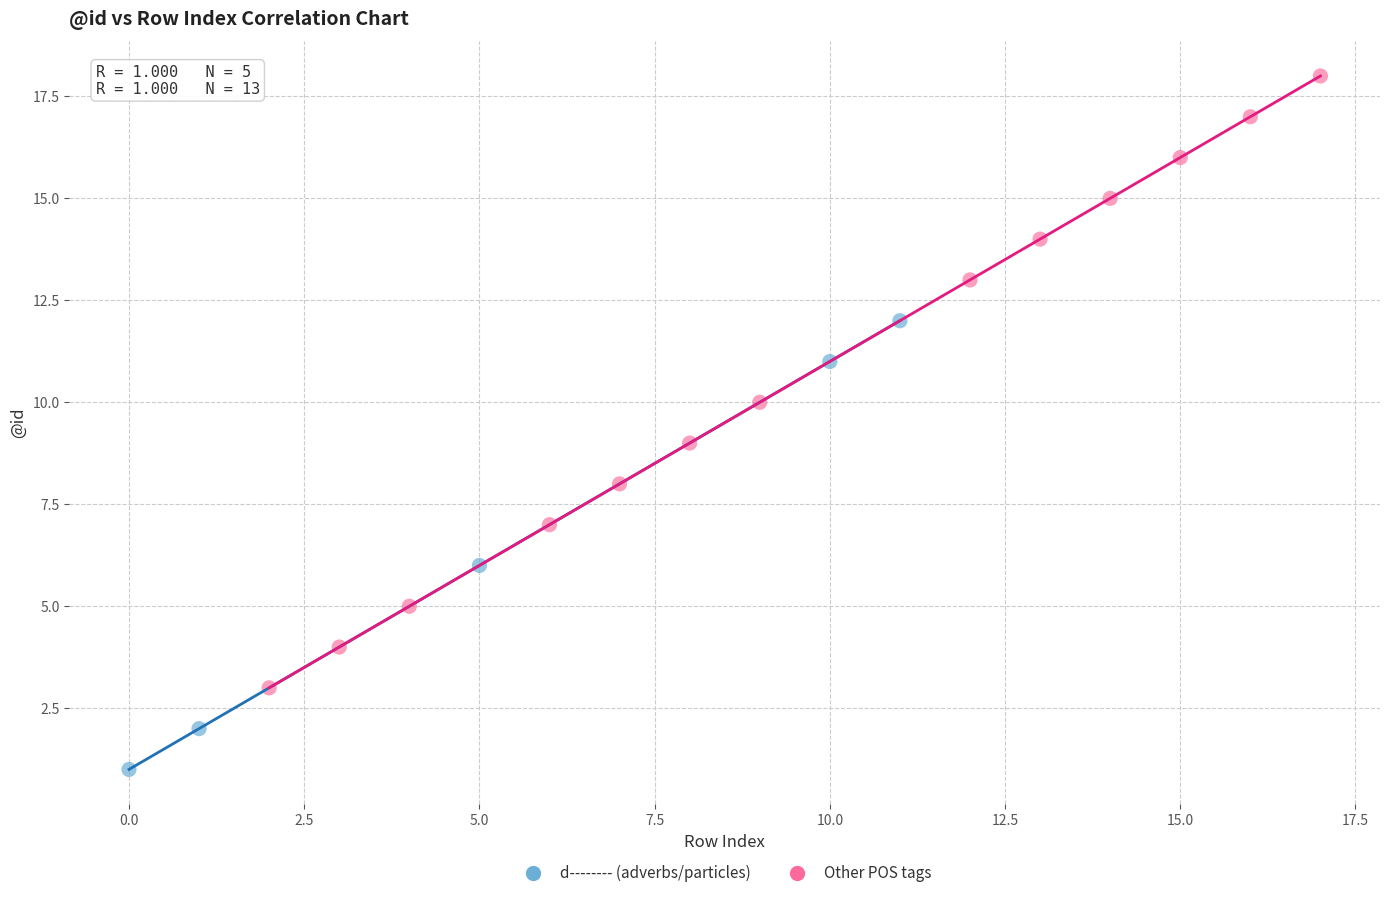

Which series has the widest spread of Y values?

Other POS tags